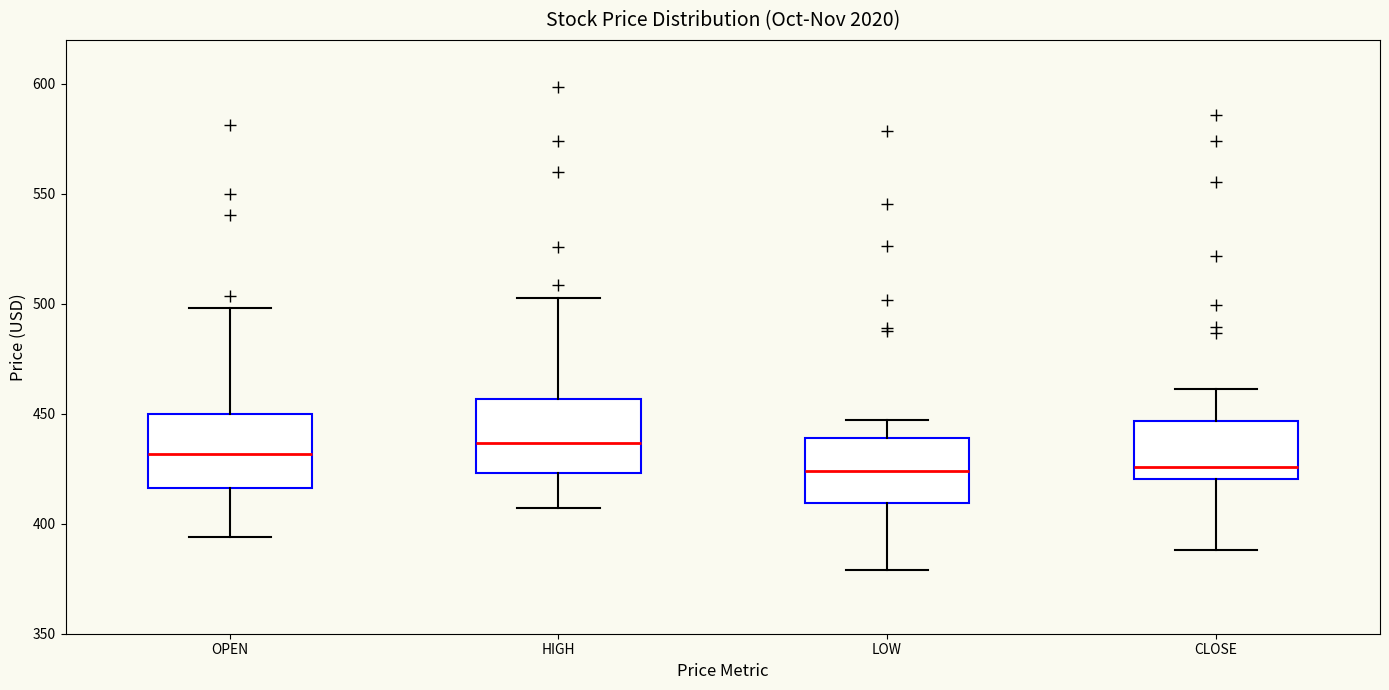

Where does the lower whisker of the box for CLOSE end on the y-axis? The values are not printed on the chart, so give them approximately, as read against the axis.

390